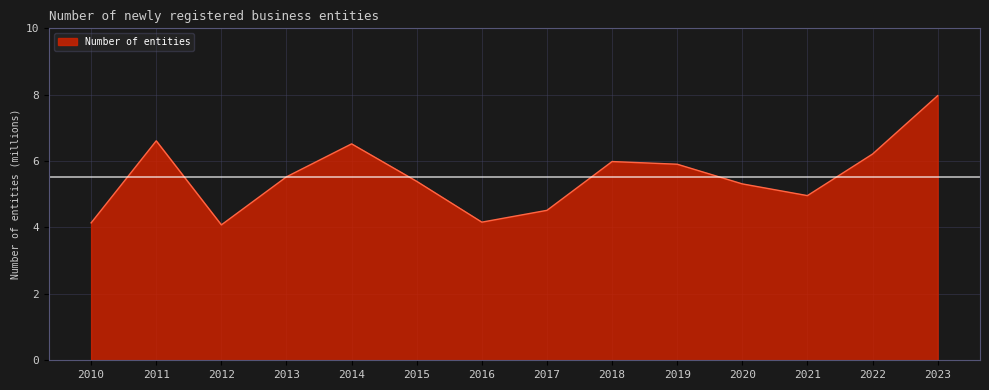

Which has a higher value, 2013 or 2021?

2013